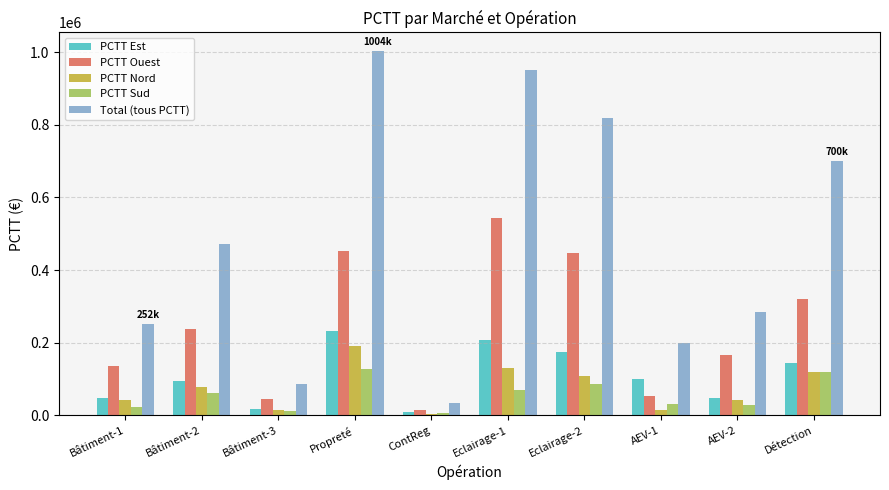

The Total (tous PCTT) series shows 819091.4 at Eclairage-2. True or false?

True